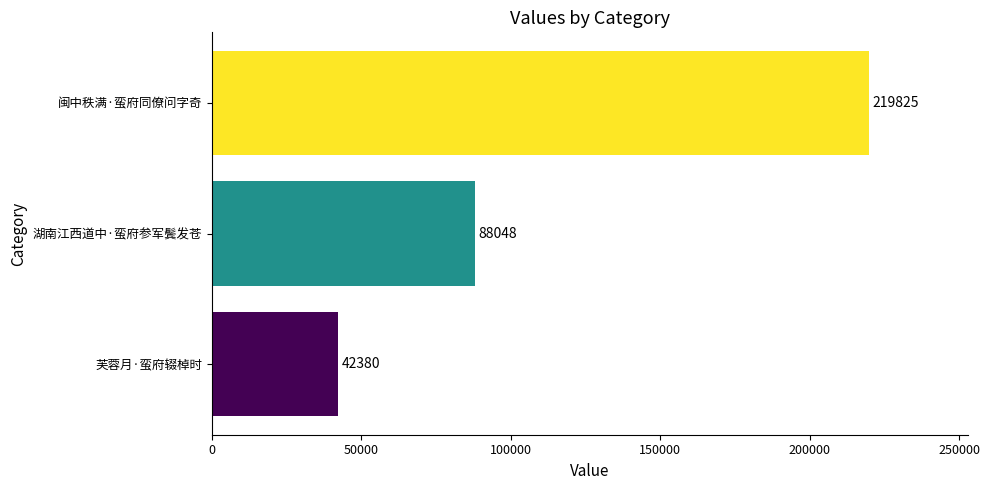

What is the change in value from 芙蓉月·蛮府辍棹时 to 闽中秩满·蛮府同僚问字奇?

+177445